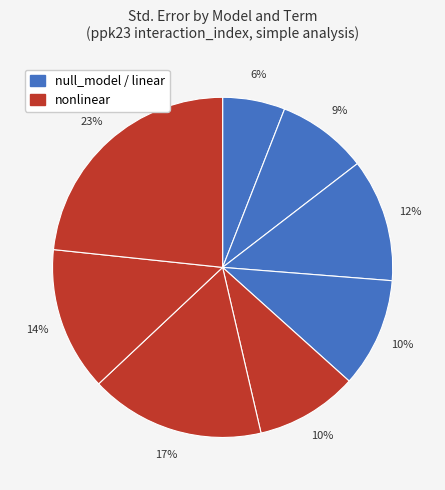

How many segments does this pie chart have?

8